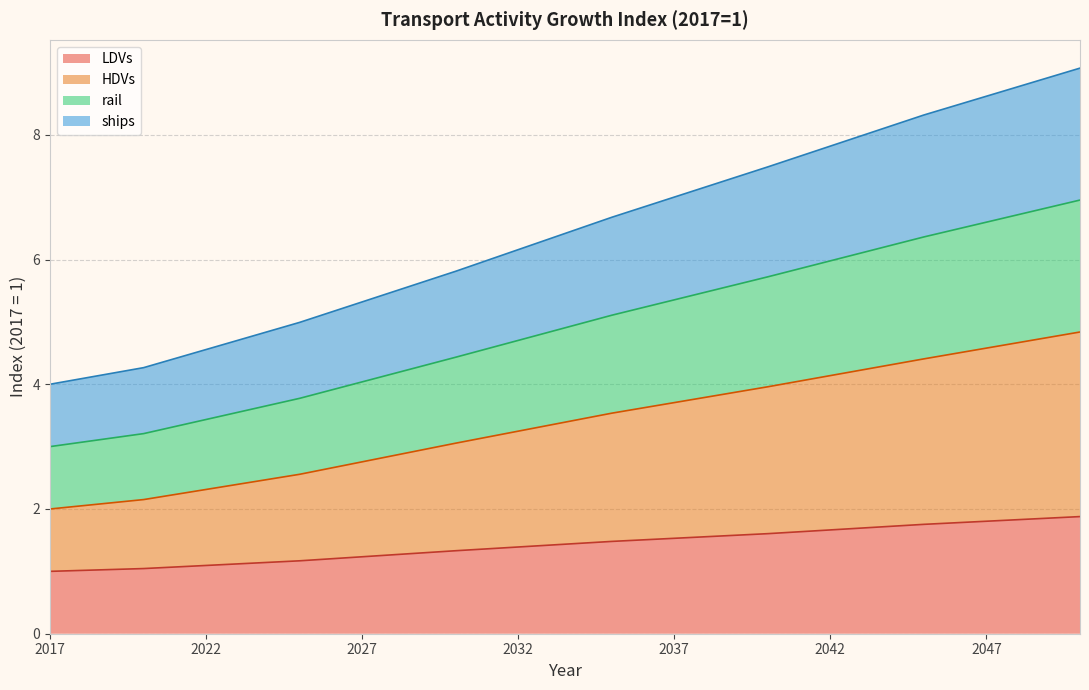

The value of LDVs at 2045 is 2.4. True or false?

False